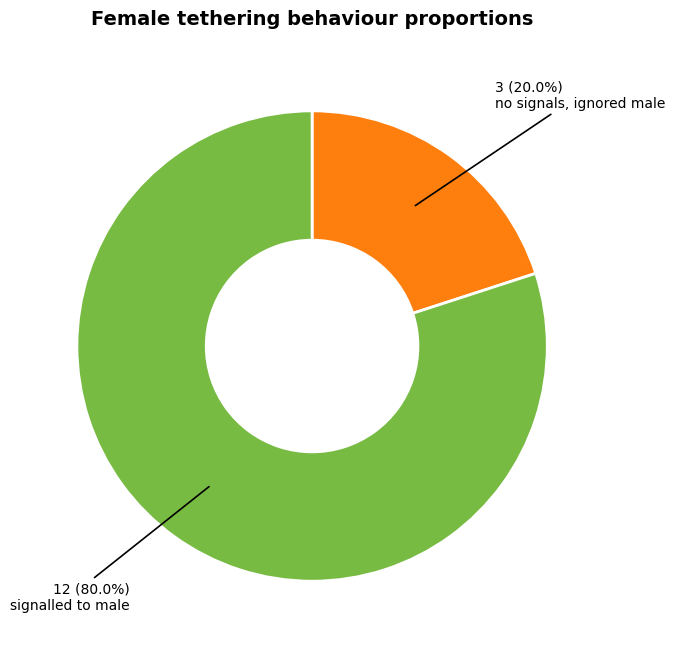

Is there a majority slice in this chart?

Yes